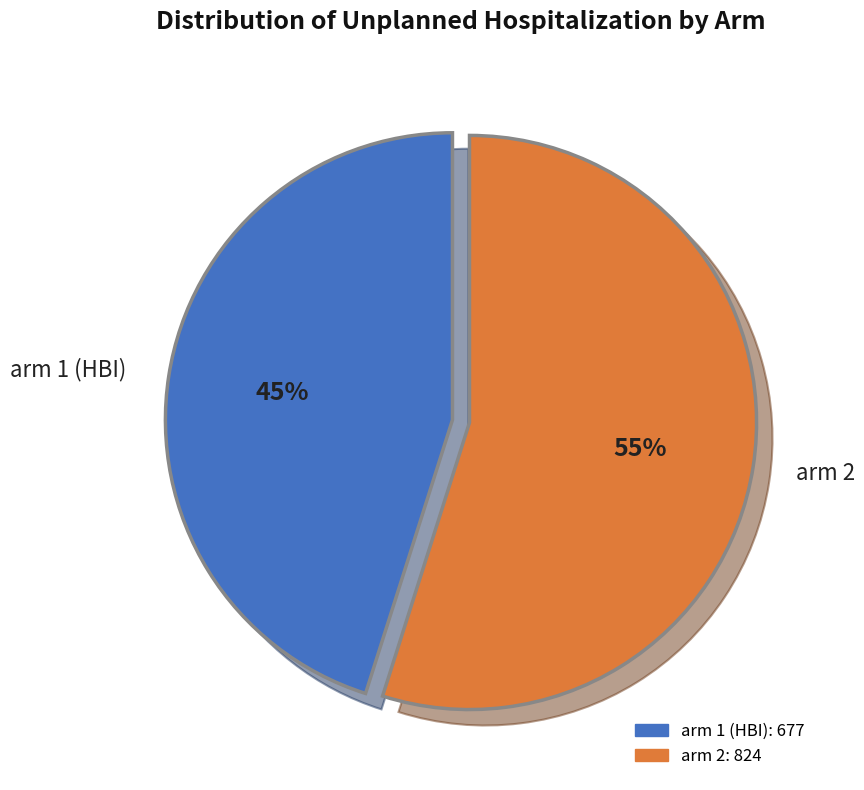

True or false: arm 2 accounts for 55% of the total.

True